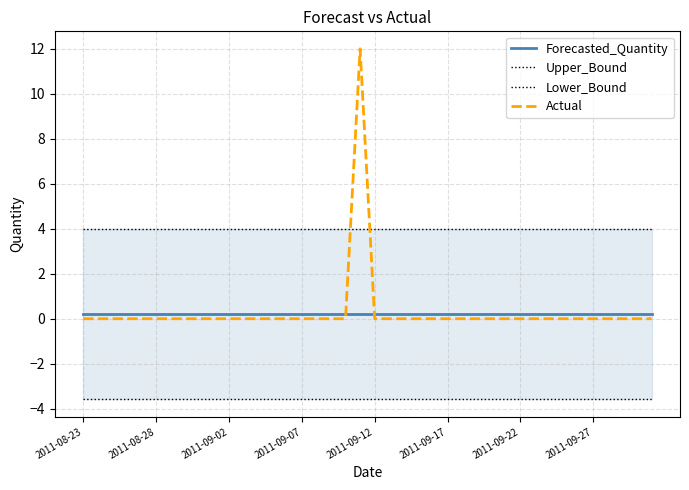

How many times do Forecasted_Quantity and Actual cross each other?

2